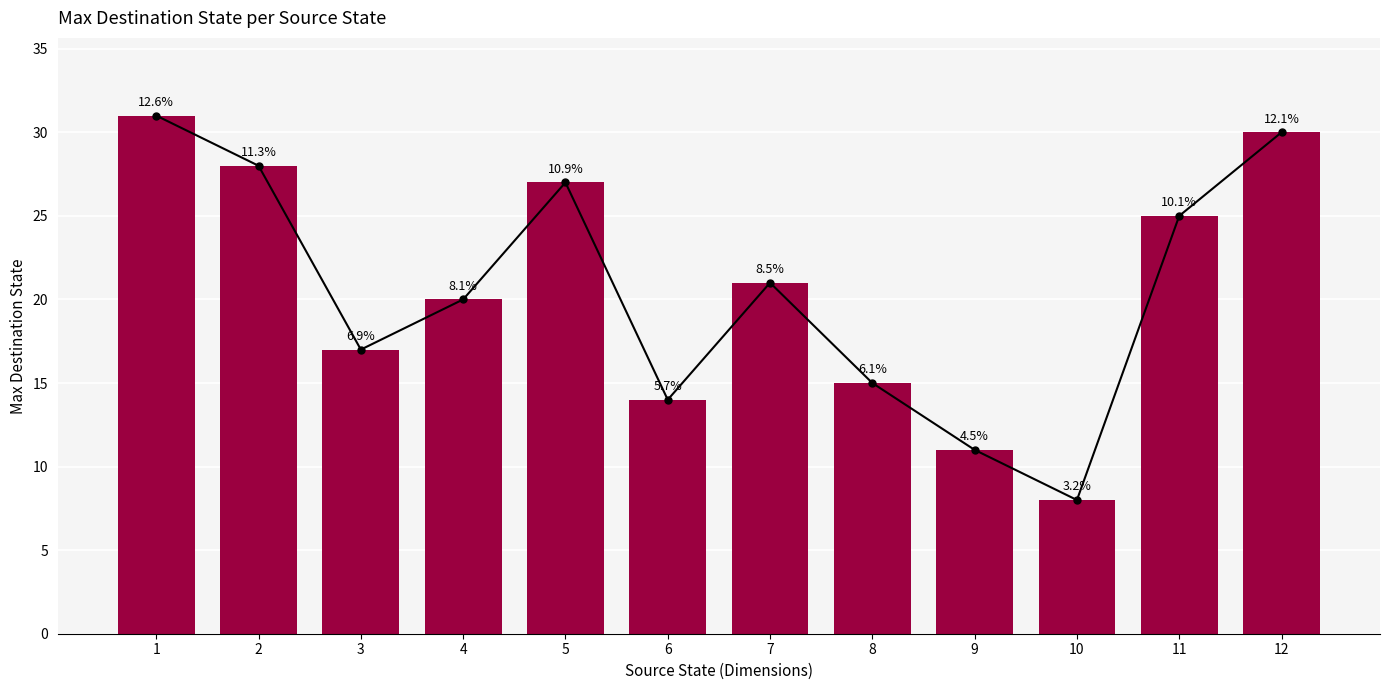

Is it true that the value at 9 is 17?

False